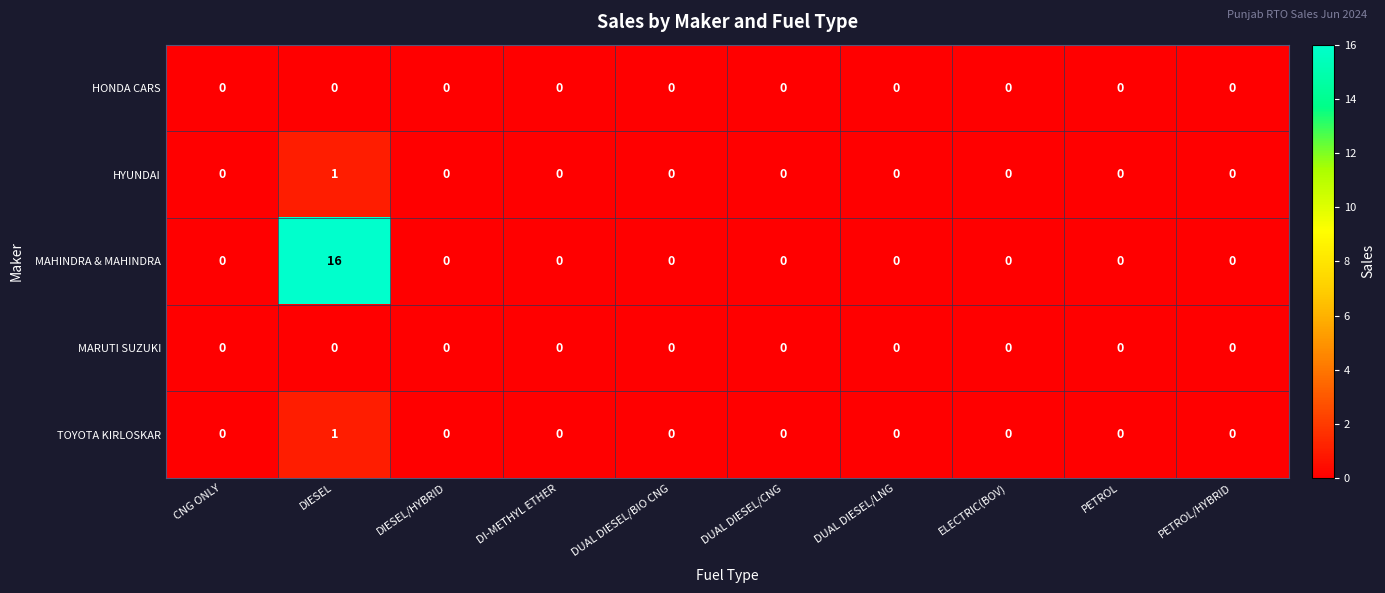

What is the difference between the maximum and minimum values in the MAHINDRA & MAHINDRA series?

16